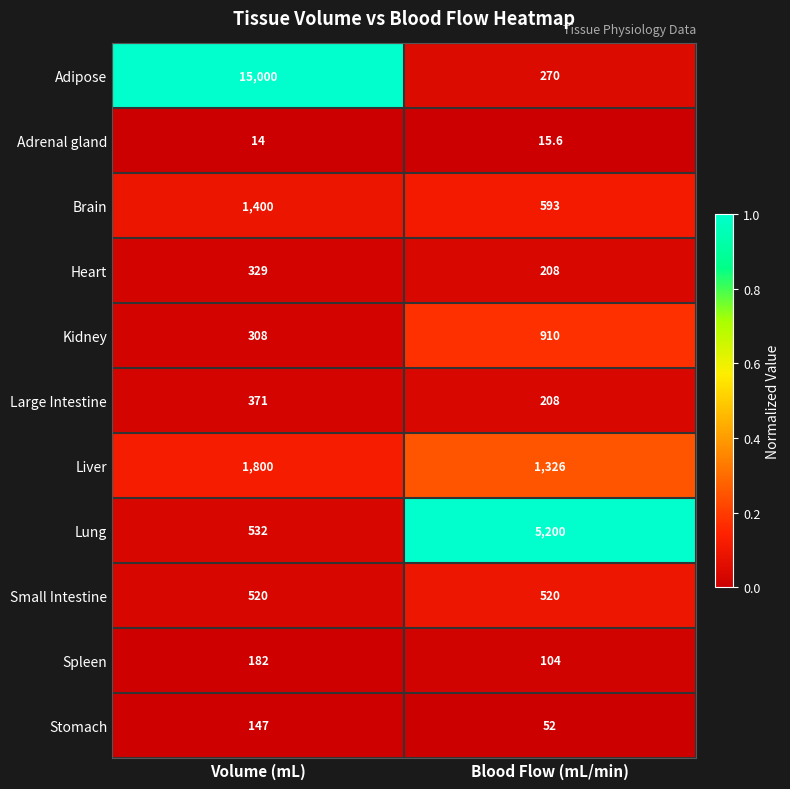

Rank the series at Volume (mL) from highest to lowest value.

Adipose, Liver, Brain, Lung, Small Intestine, Large Intestine, Heart, Kidney, Spleen, Stomach, Adrenal gland